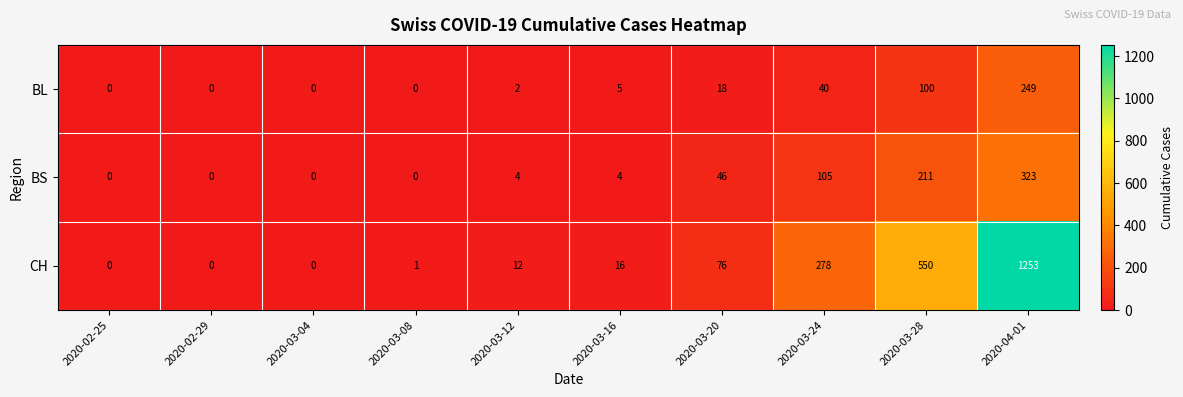

At which label is CH closest to 626?

2020-03-28